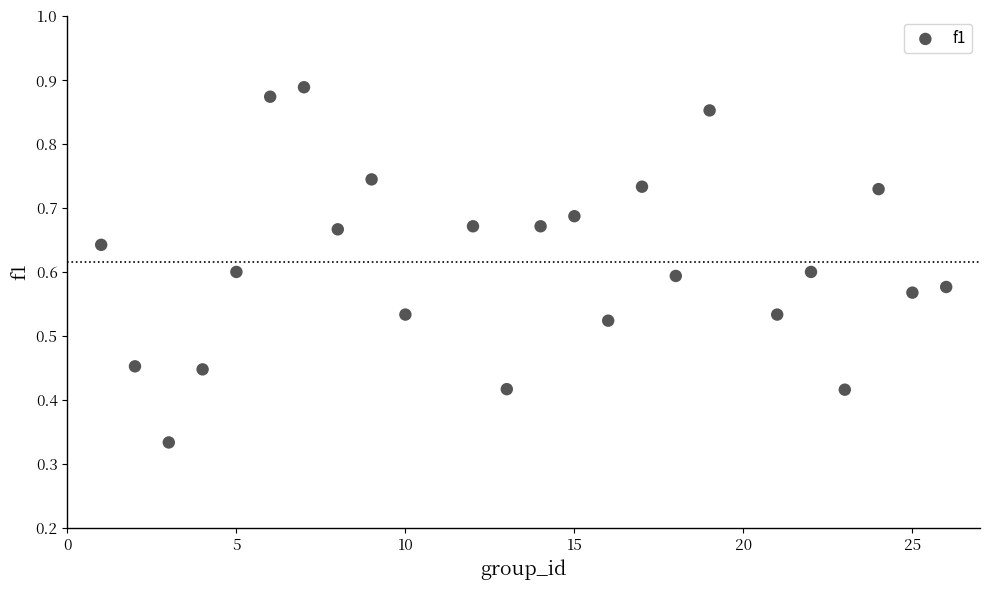

What is the range of X values (max minus min)?

25.0